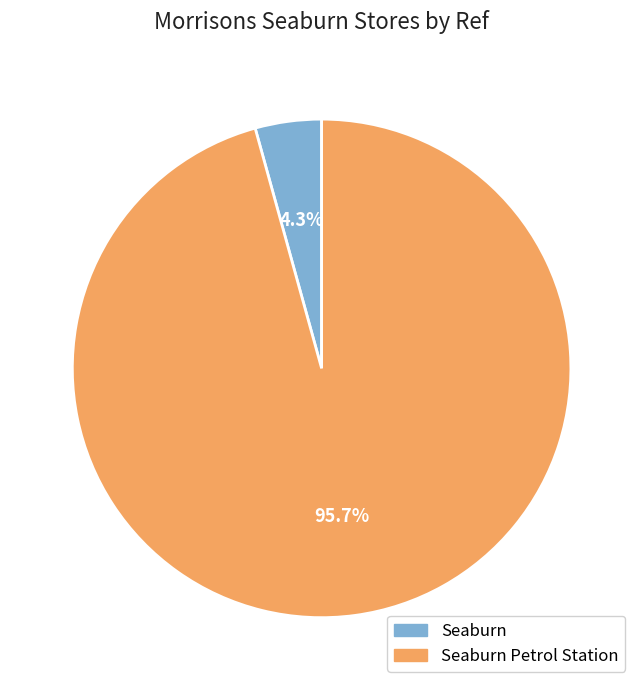

Combined, do Seaburn Petrol Station and Seaburn account for over 50%?

Yes